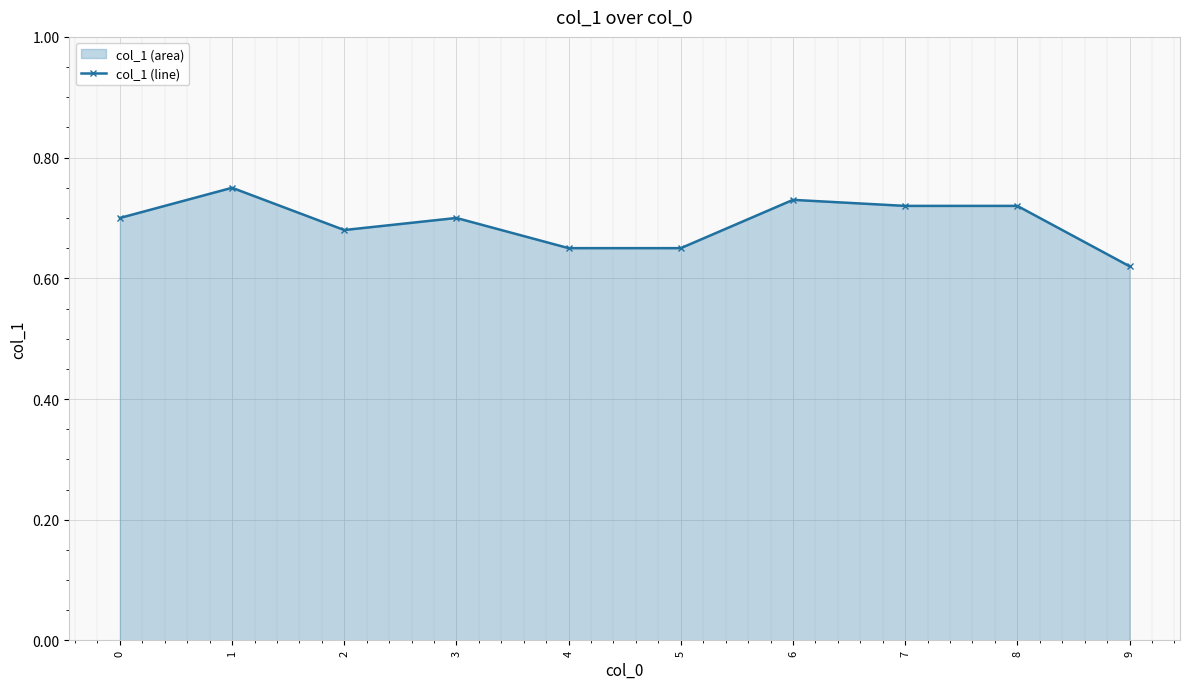

Which has a higher value, 7 or 1?

1